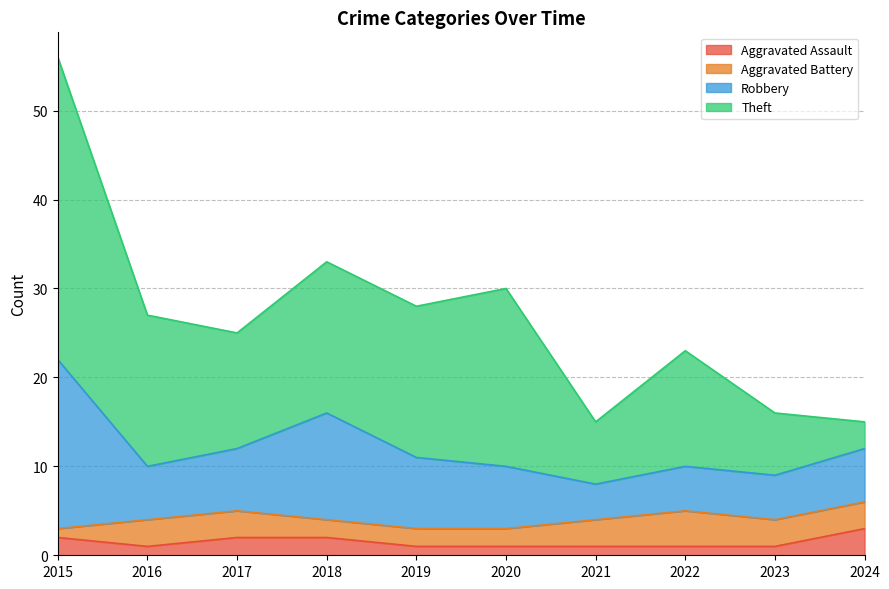

Where do Aggravated Assault and Aggravated Battery first cross each other?

2015 and 2016